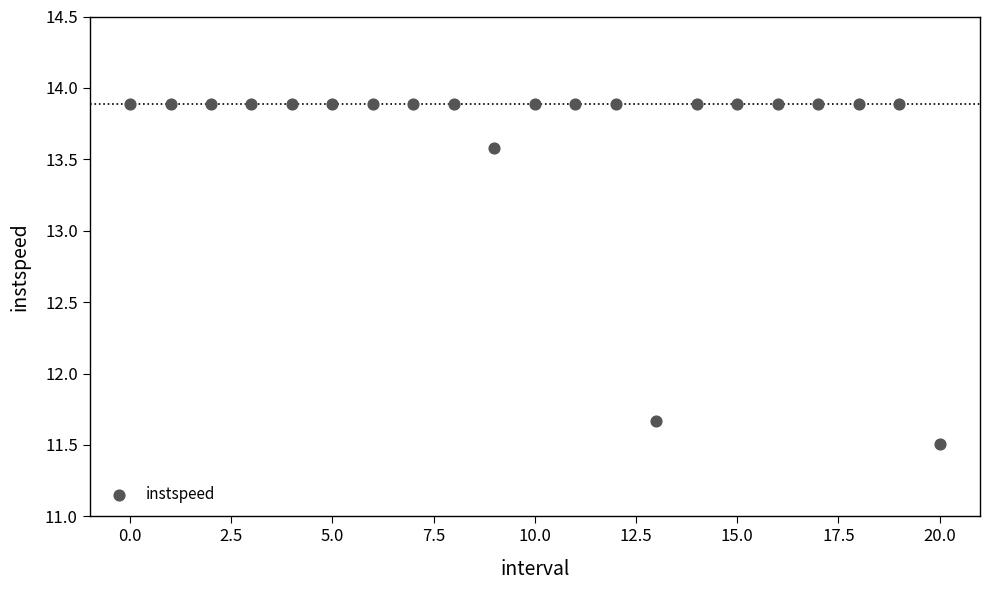

What is the range of Y values (max minus min)?

2.4